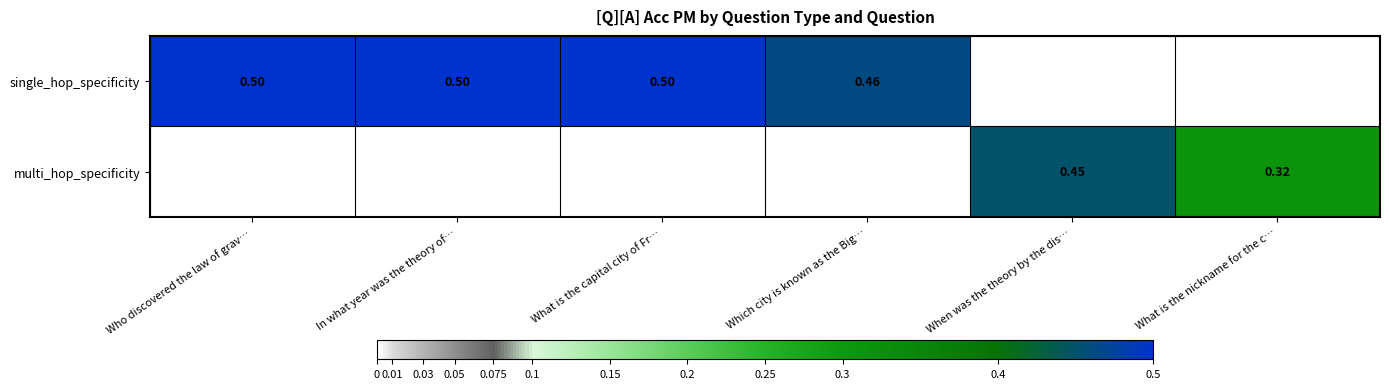

How many values in multi_hop_specificity are above zero?

2